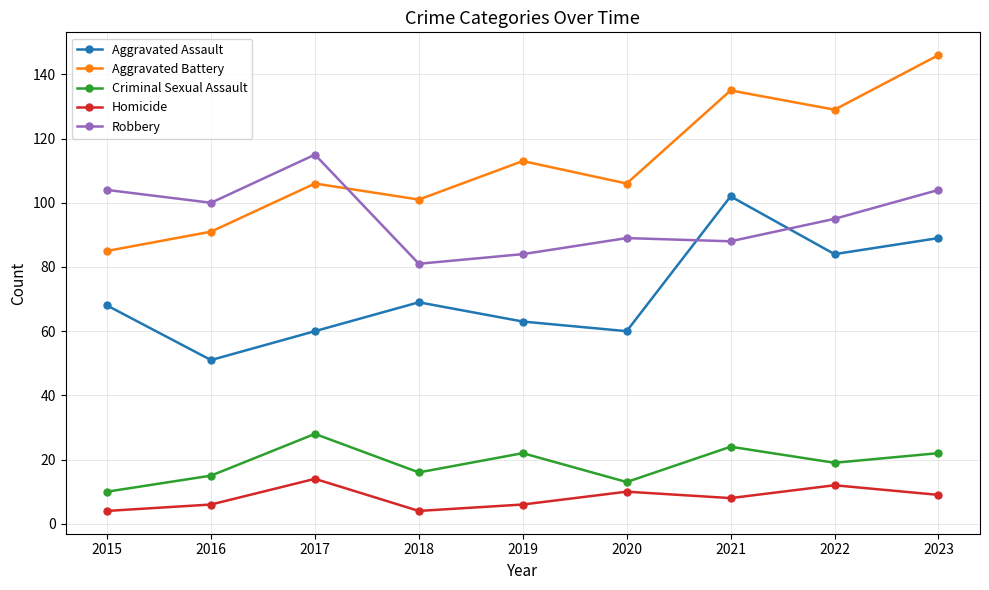

True or false: Aggravated Battery and Homicide cross at least once.

False